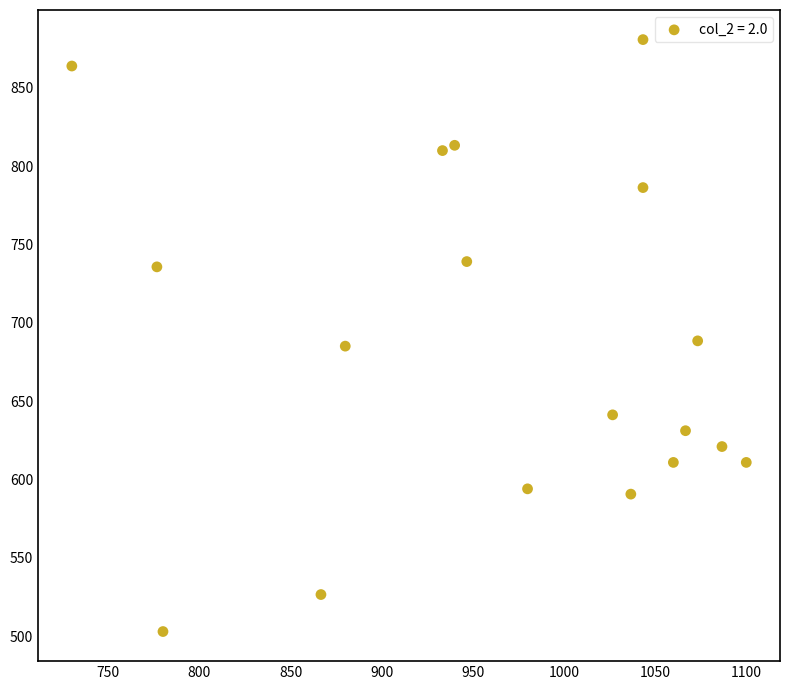

What is the range of Y values (max minus min)?

378.0